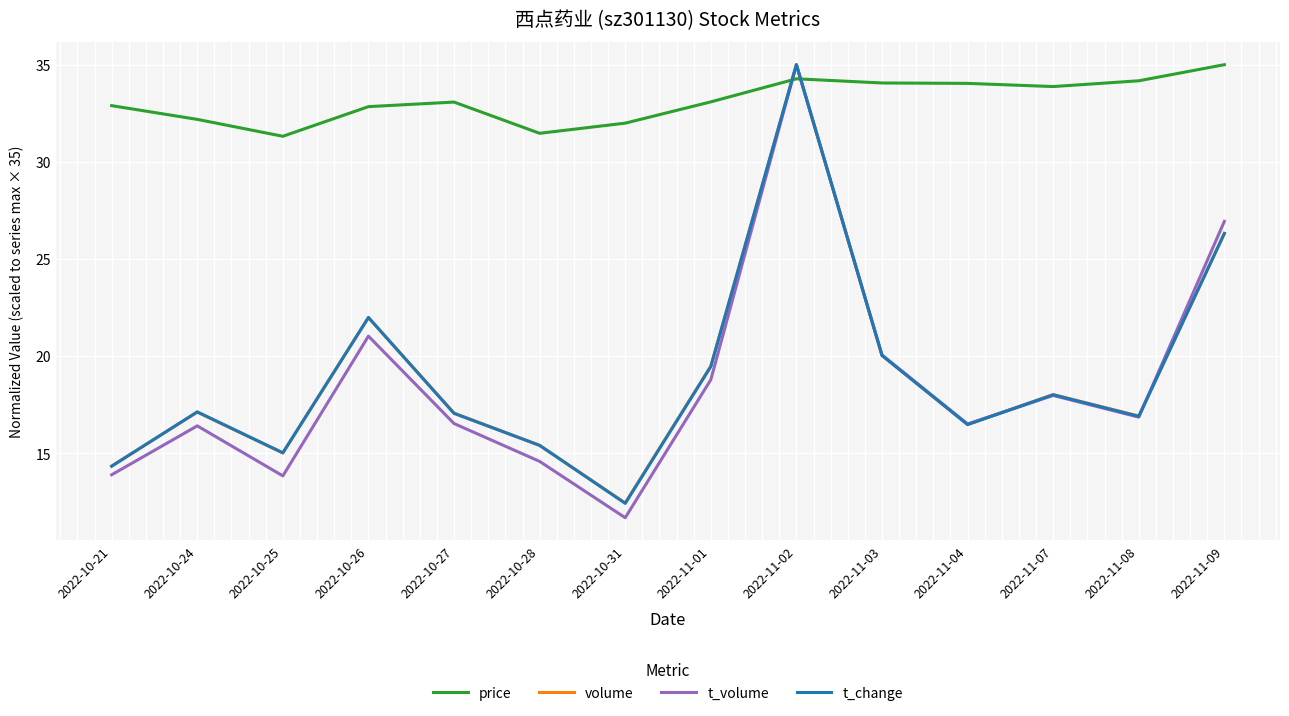

Which series has the largest range (max minus min)?

t_volume